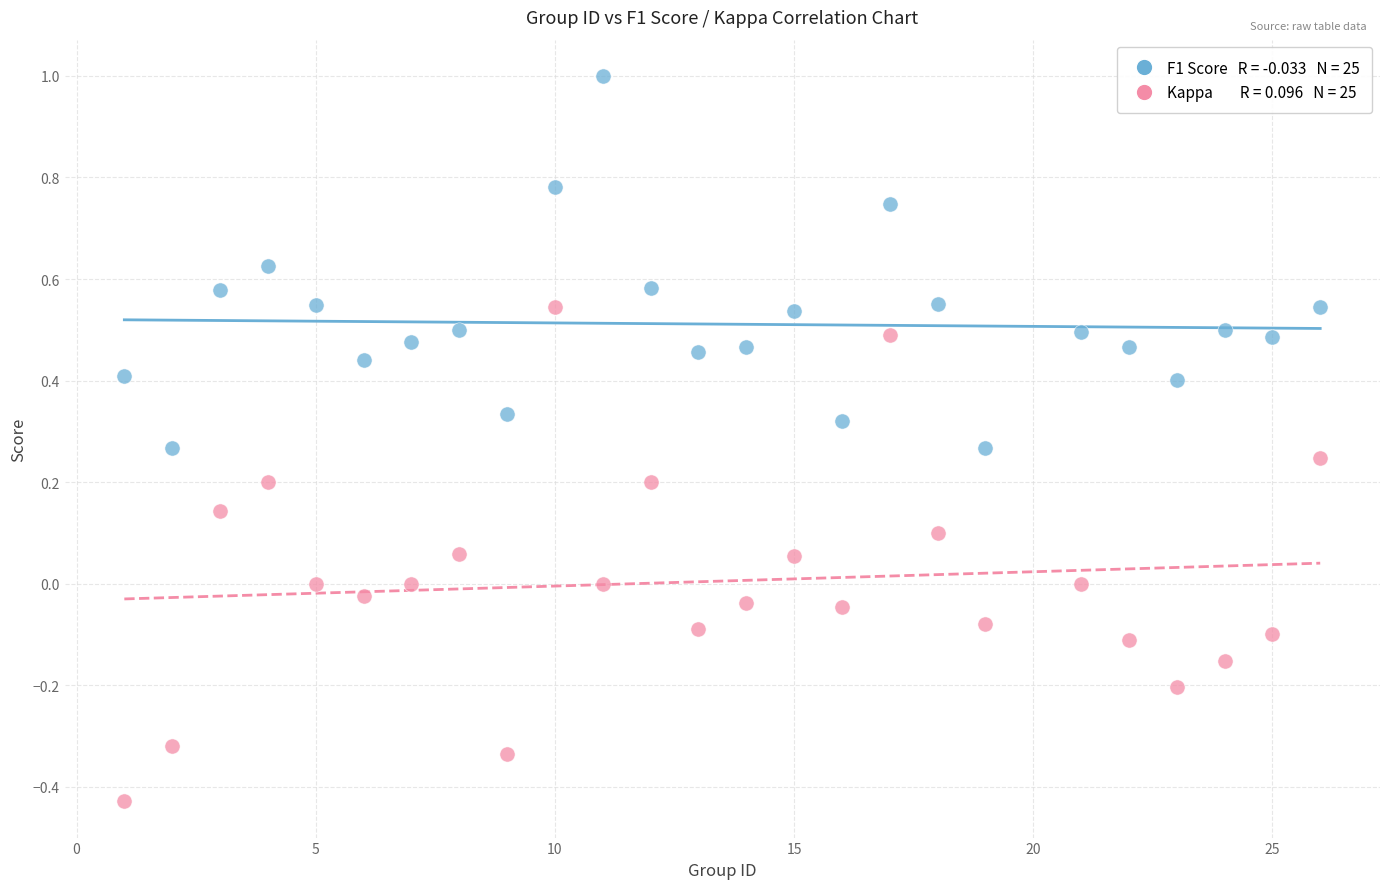

Across all data points, what is the range of X values (max minus min)?

25.0